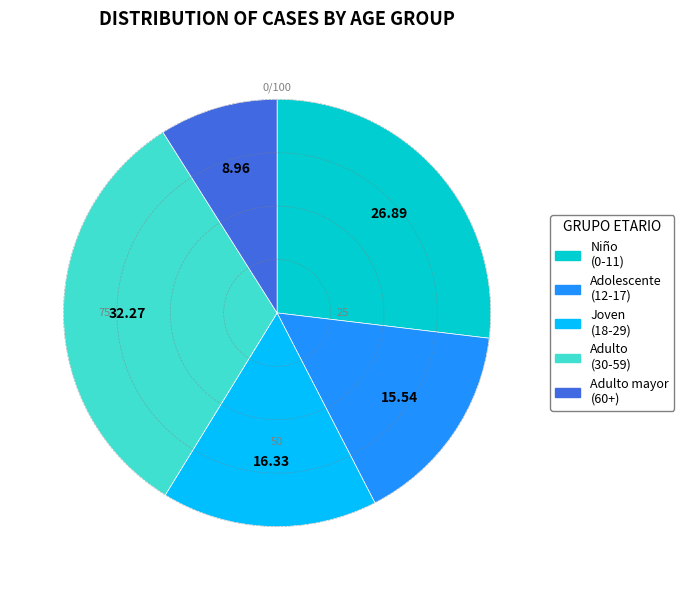

Does any single category account for the majority?

No